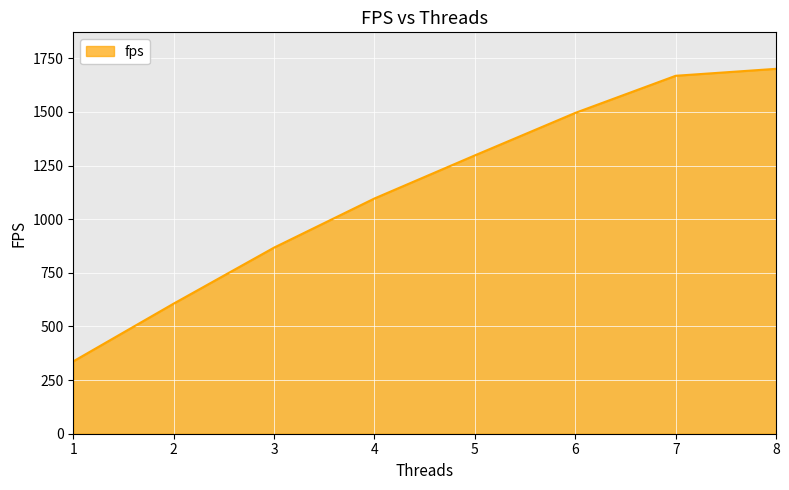

Rank the categories by value from highest to lowest.

8, 7, 6, 5, 4, 3, 2, 1